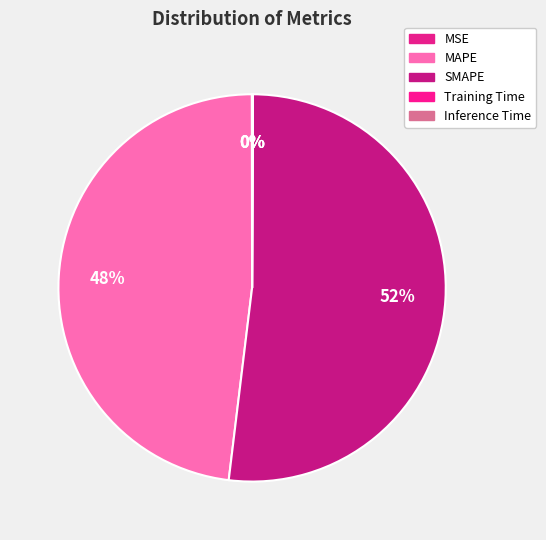

What portion of the pie excludes SMAPE?

48.1%